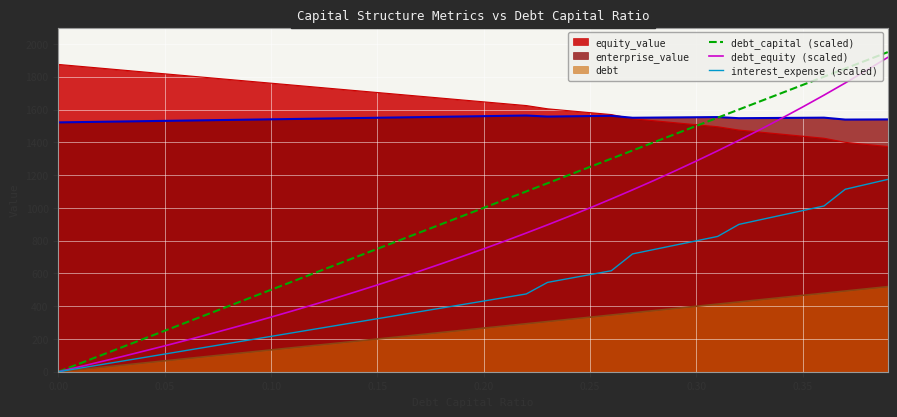

How many lines are shown in the chart?

6